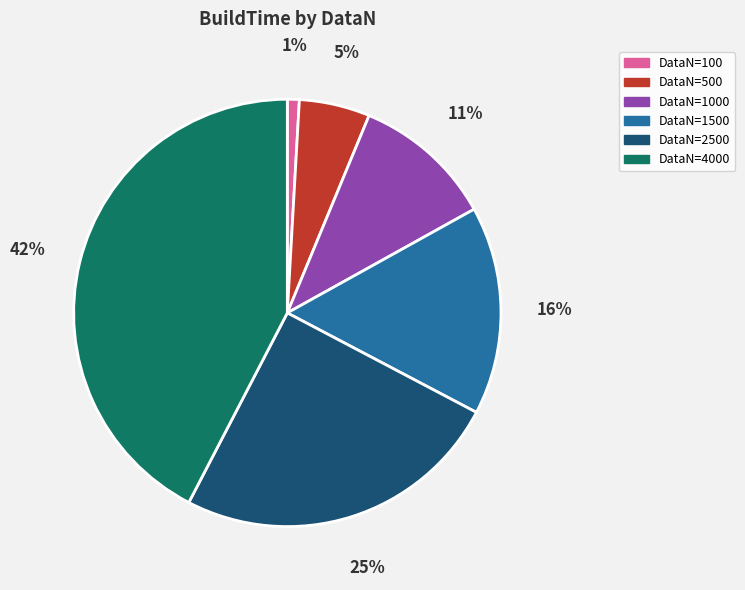

To the nearest percent, what is the average slice percentage?

17%